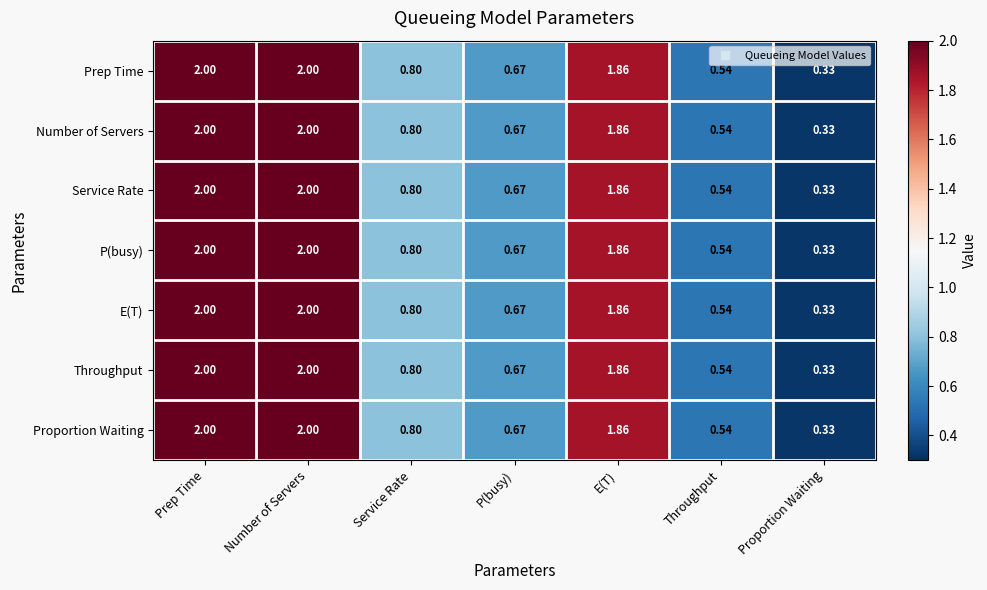

At which label does Prep Time reach its minimum?

Proportion Waiting